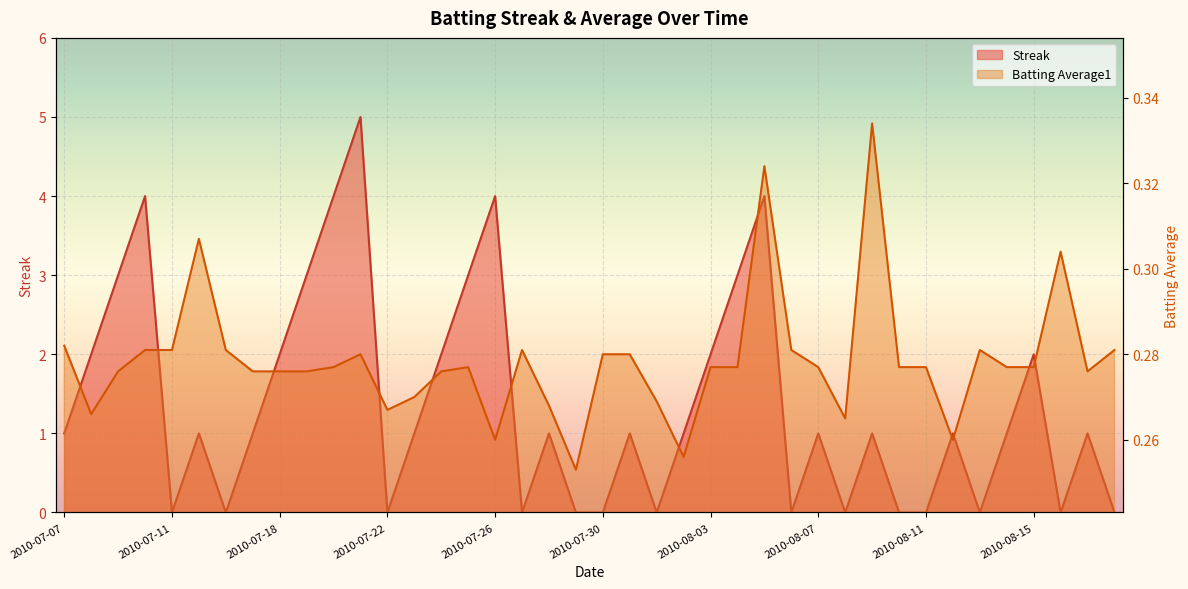

At which label is Streak closest to 2?

2010-07-08